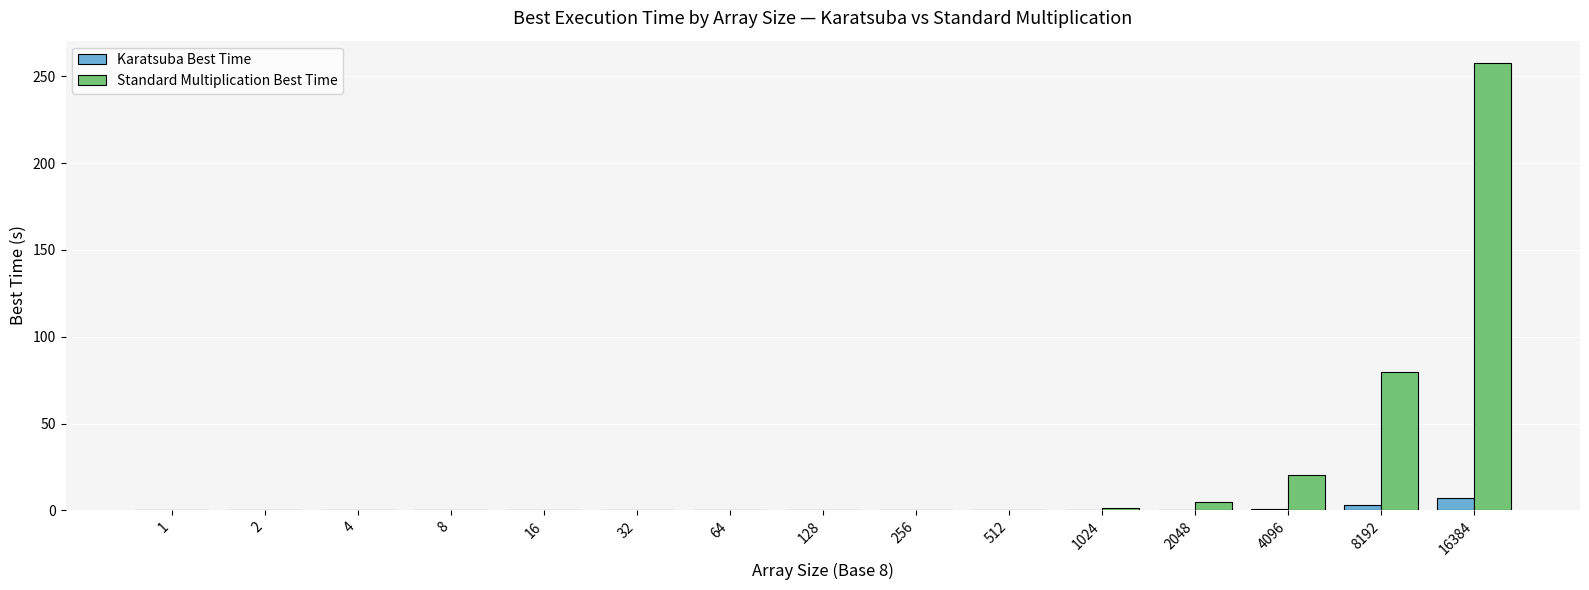

At which category is the sum across all series the highest?

16384